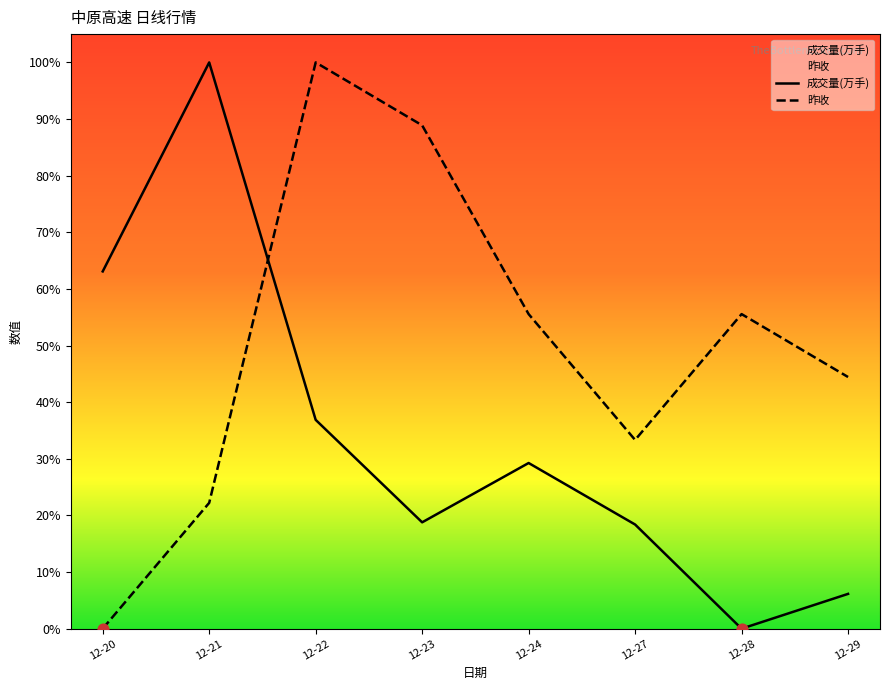

Which series has the largest total across all categories?

昨收